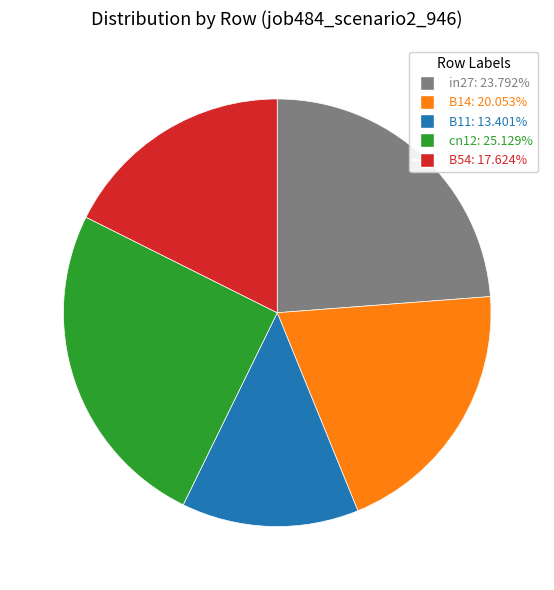

True or false: B54 accounts for 25% of the total.

False